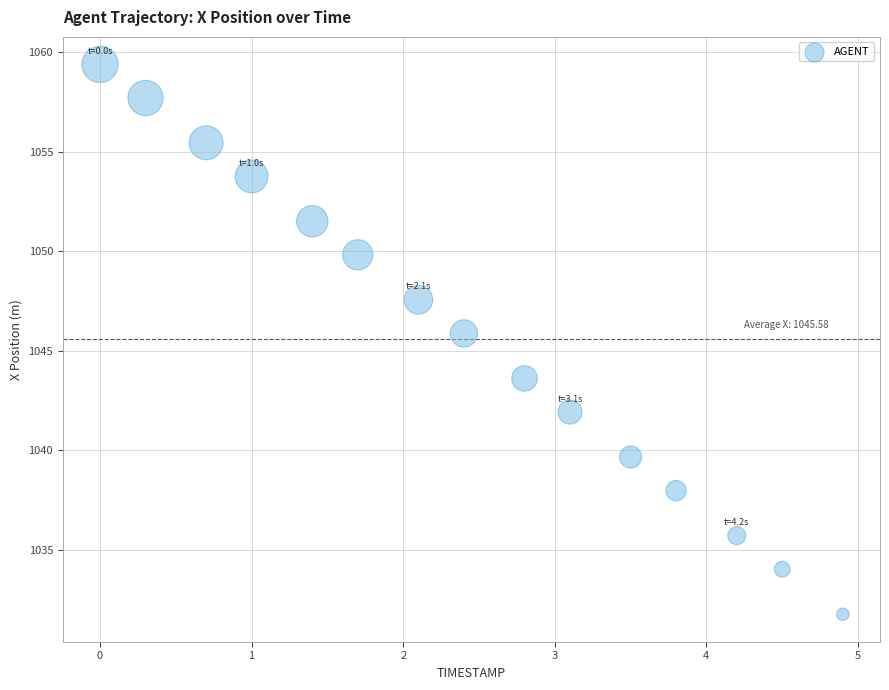

What is the range of X values (max minus min)?

4.9